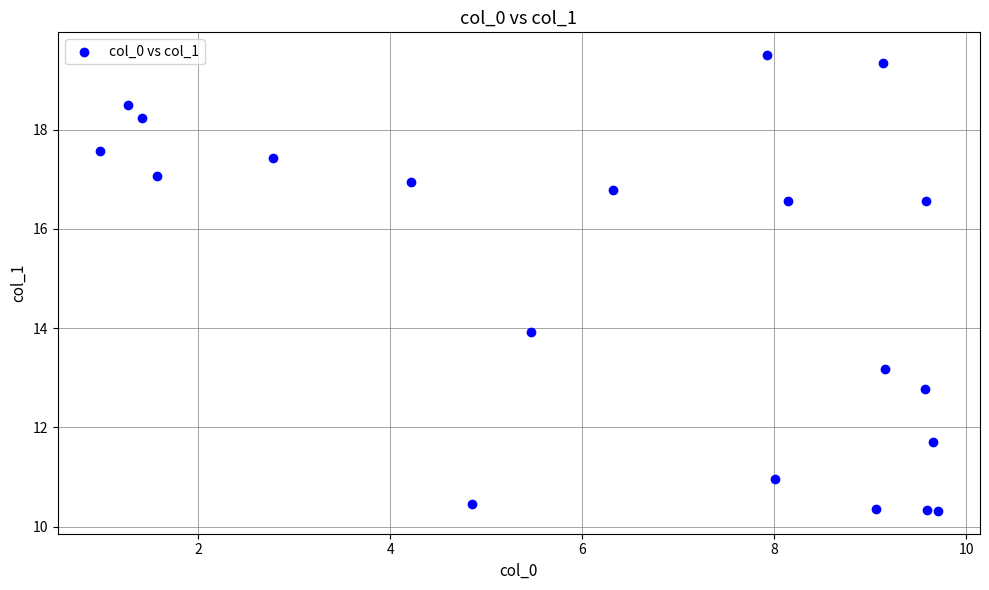

What is the range of X values (max minus min)?

8.7